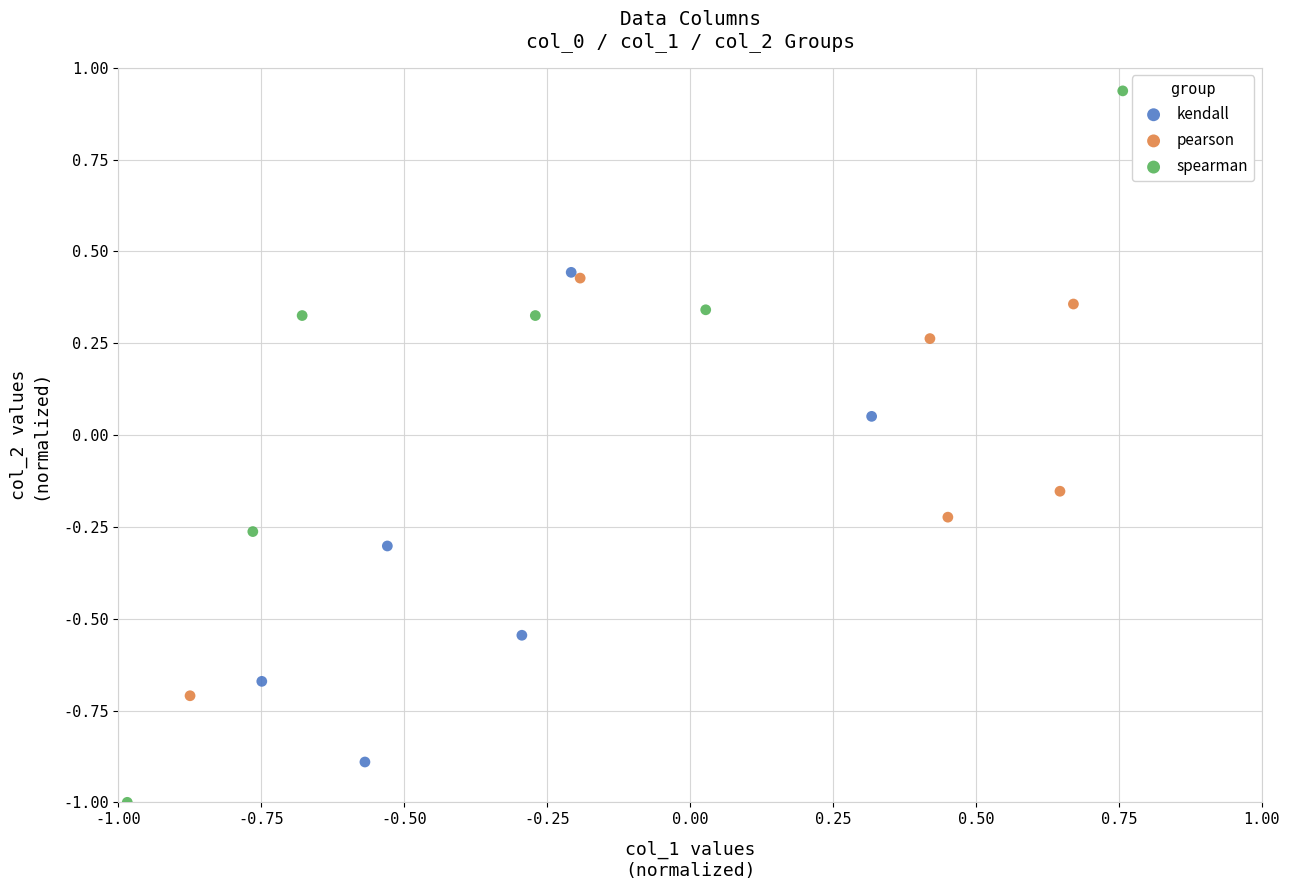

Which series has the widest spread of Y values?

spearman